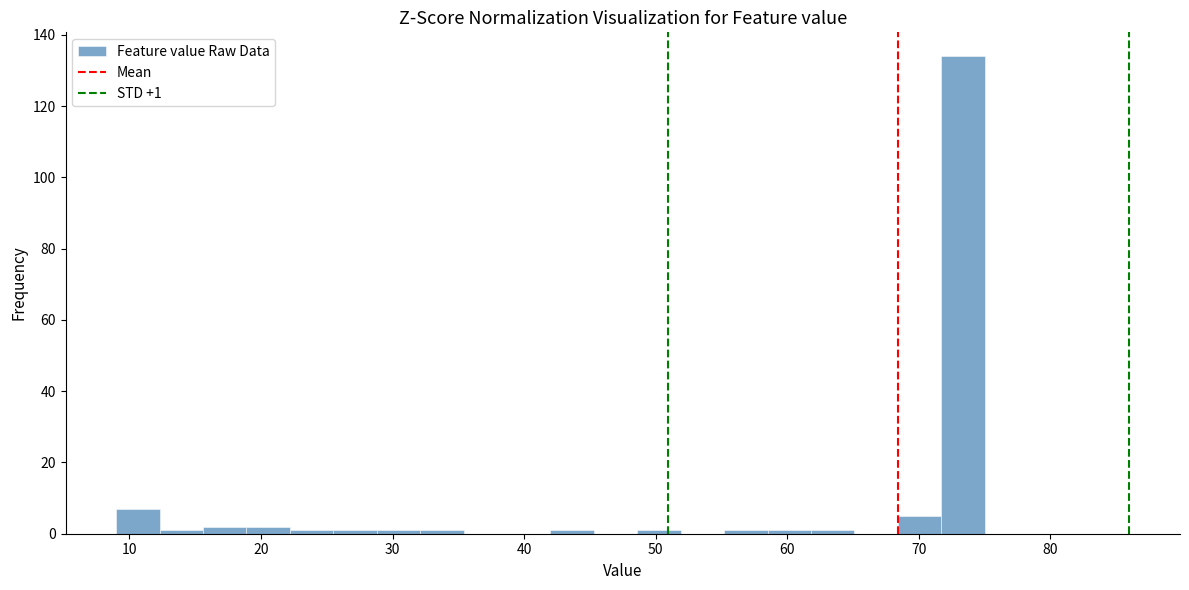

Around what value on the x-axis is the tallest bar? Give the approximate position of its centre, as read against the axis.

73